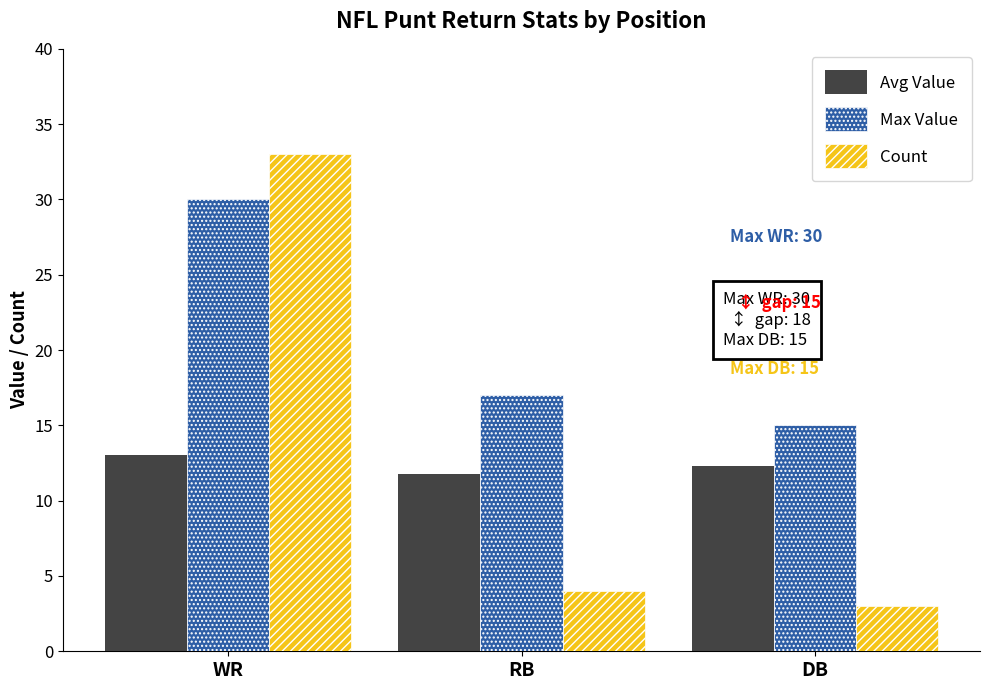

Where is Max Value nearest to the value 22?

RB